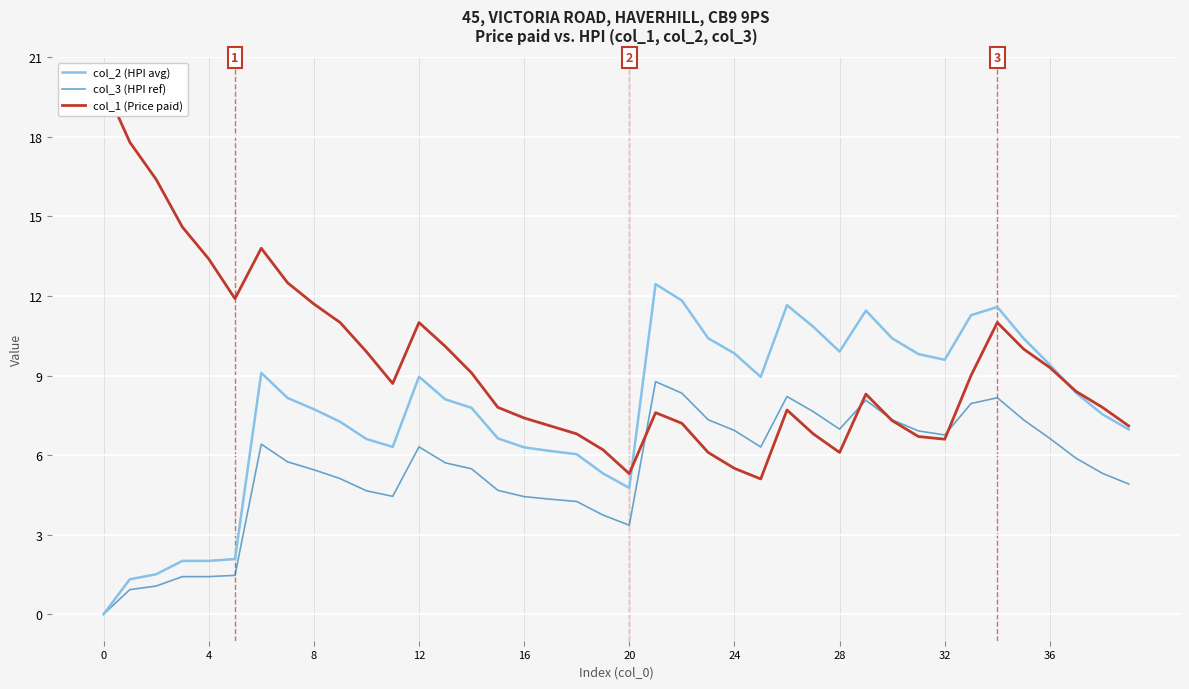

How many interior local peaks does the col_3 (HPI ref) series have?

6